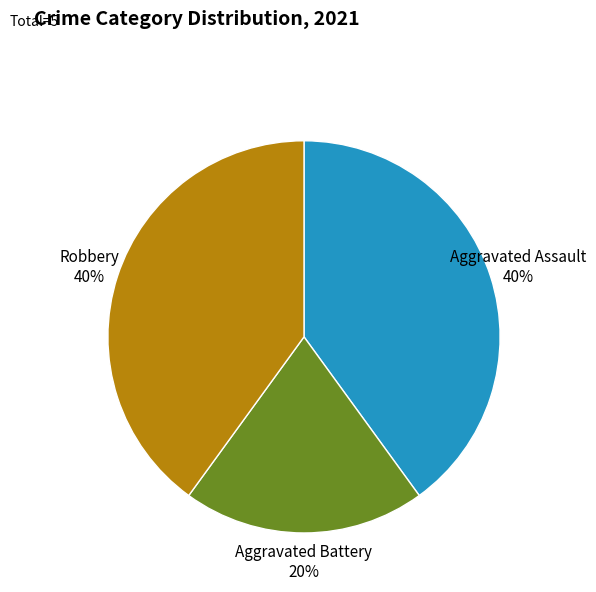

How many segments does this pie chart have?

3